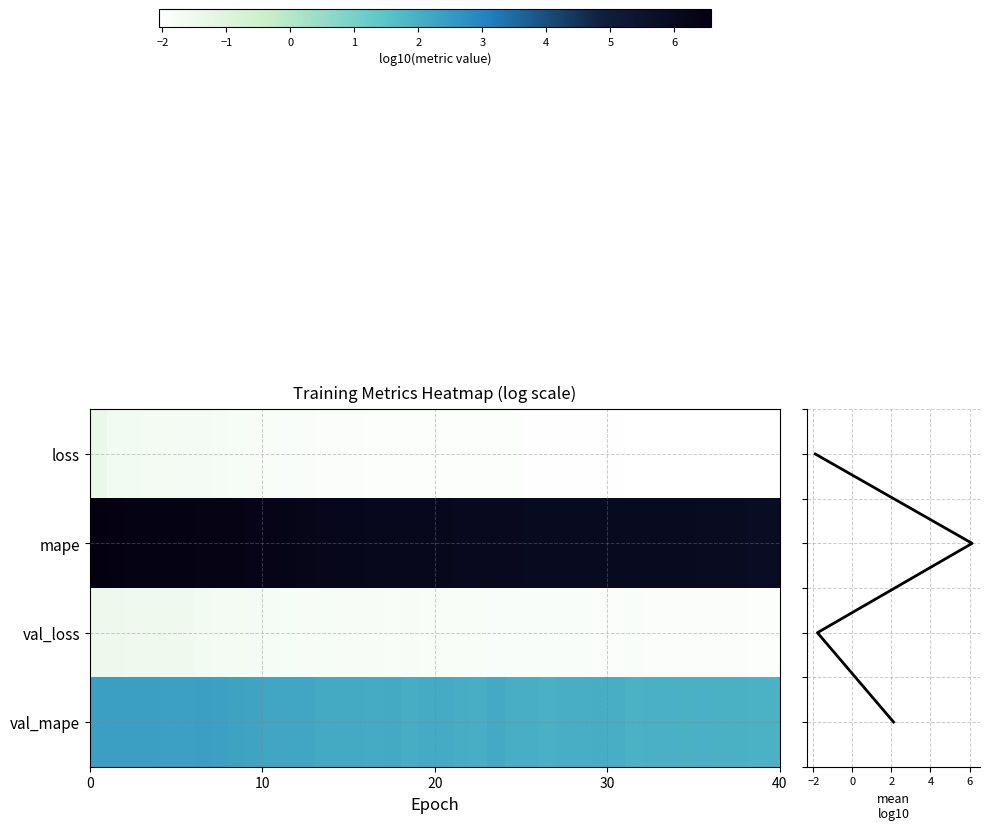

Which series changed the most between 8 and 39?

val_mape